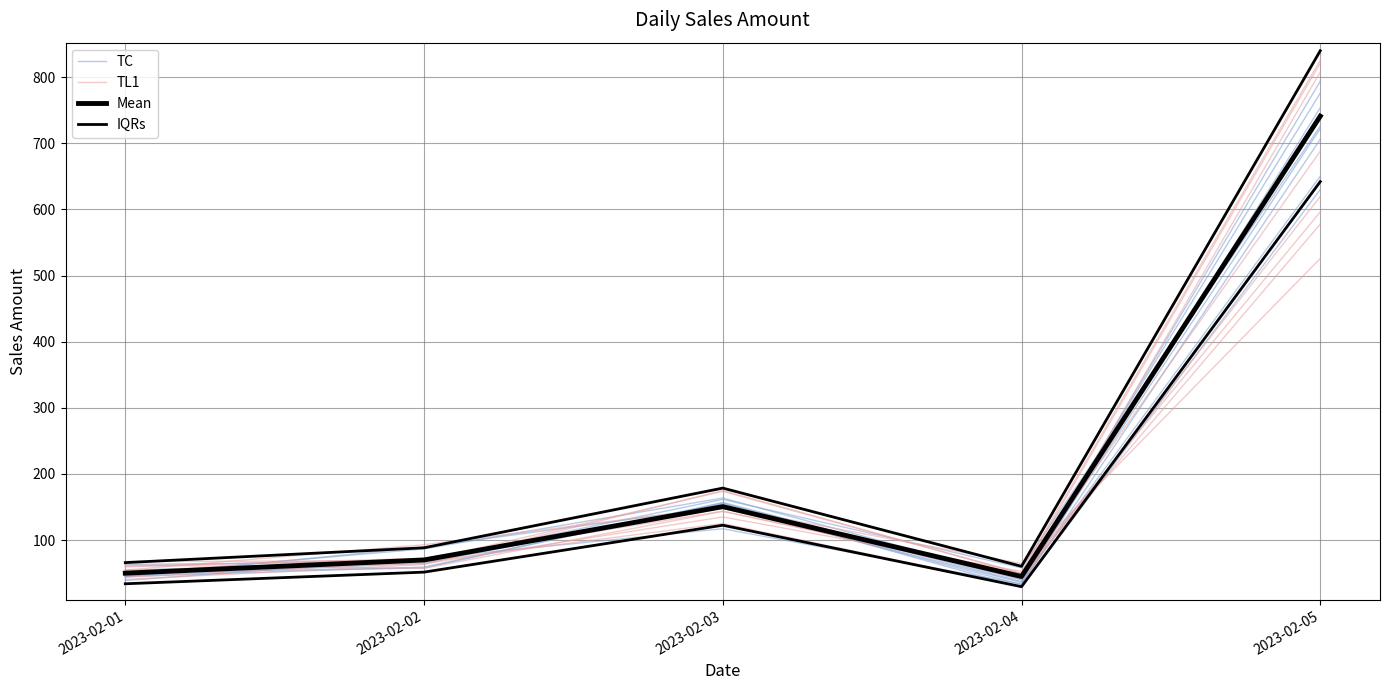

What is the value of the IQRs point at the 4th from the left?

60.4